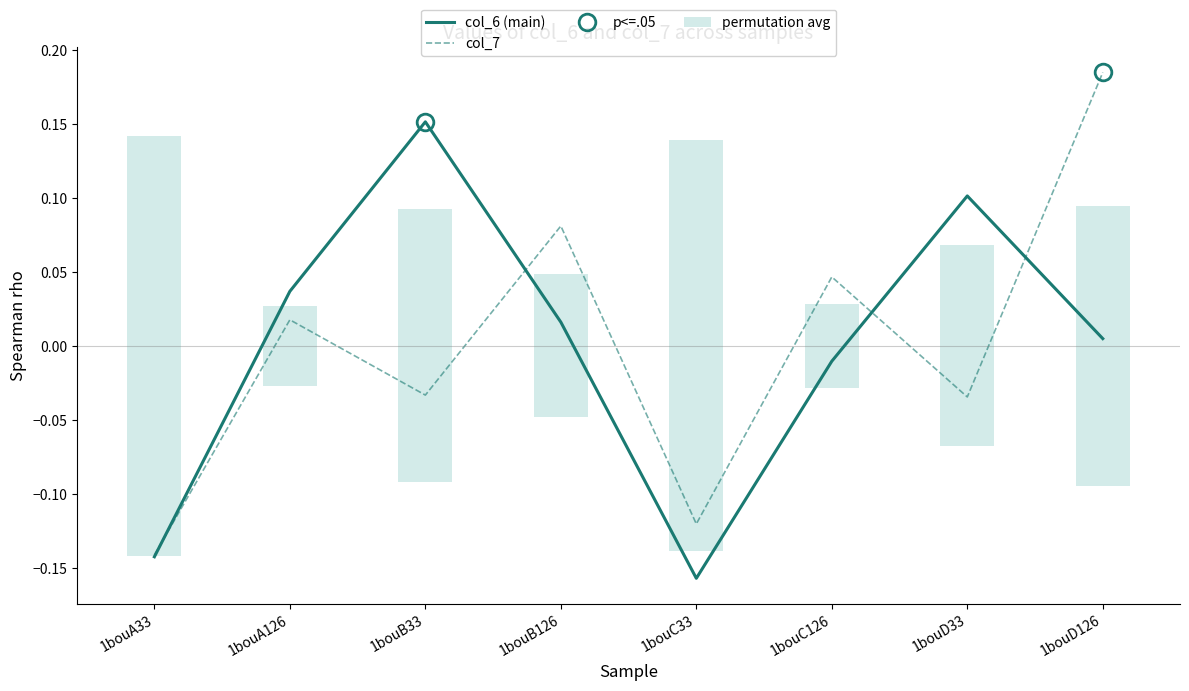

Does the chart contain any negative values?

Yes